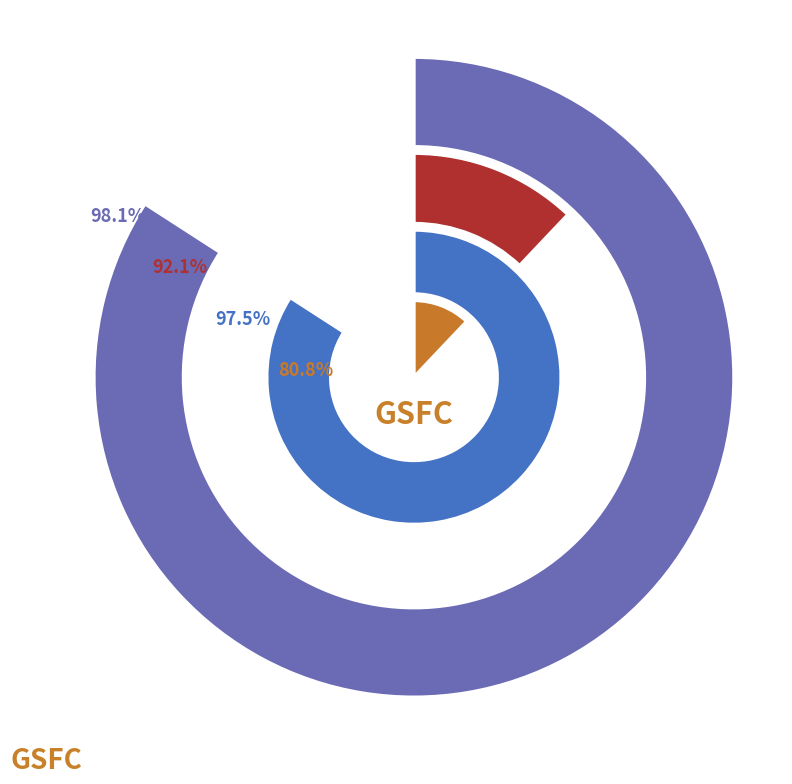

Combined, what portion of the pie is GSFC and ACC?

100.0%